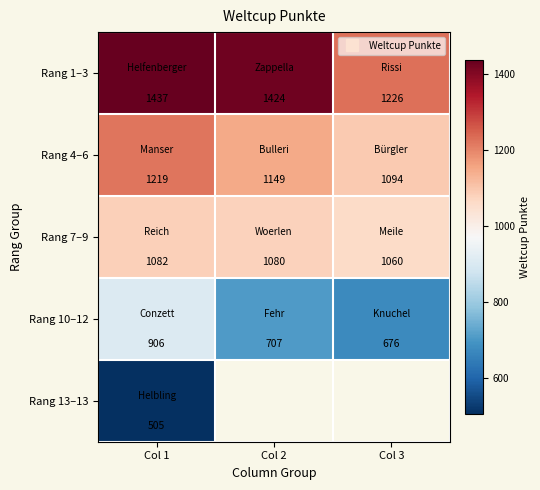

List the series in order of their peak value, highest first.

Rang 1–3, Rang 4–6, Rang 7–9, Rang 10–12, Rang 13–13